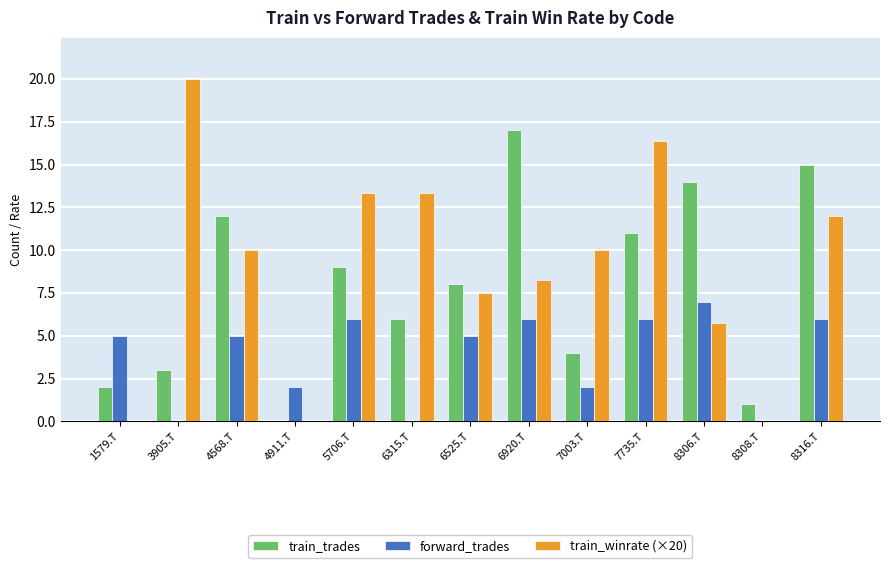

Which series has the largest total across all categories?

train_winrate (×20)